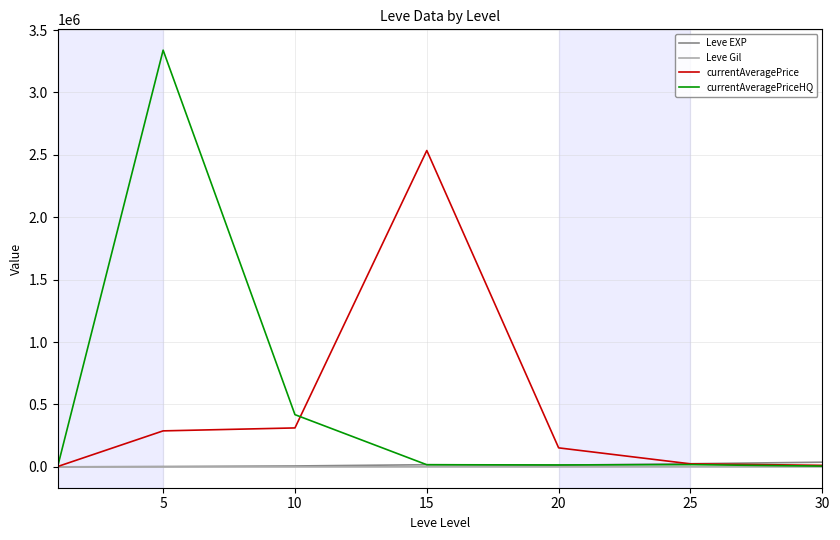

Which series has the largest range (max minus min)?

currentAveragePriceHQ